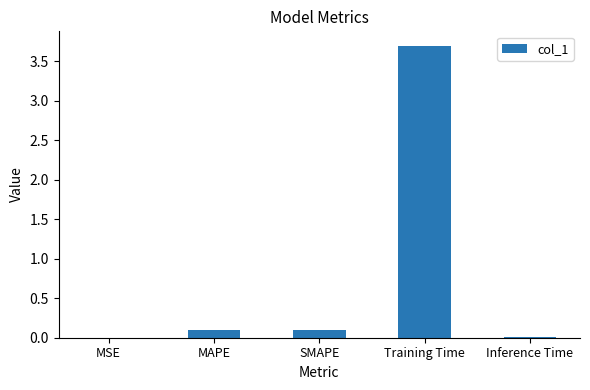

Which category has the highest value across all series?

Training Time